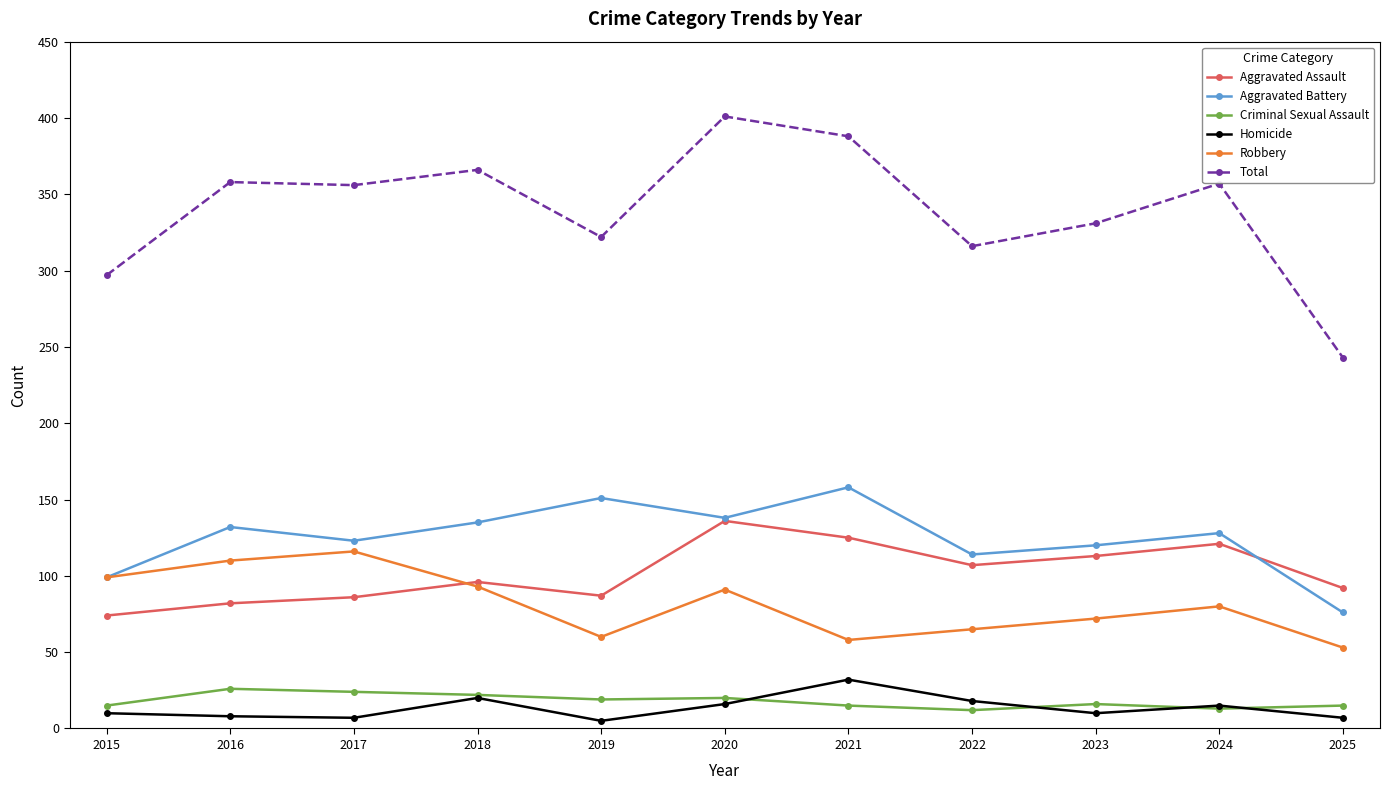

Read the Criminal Sexual Assault value at 2022.

12